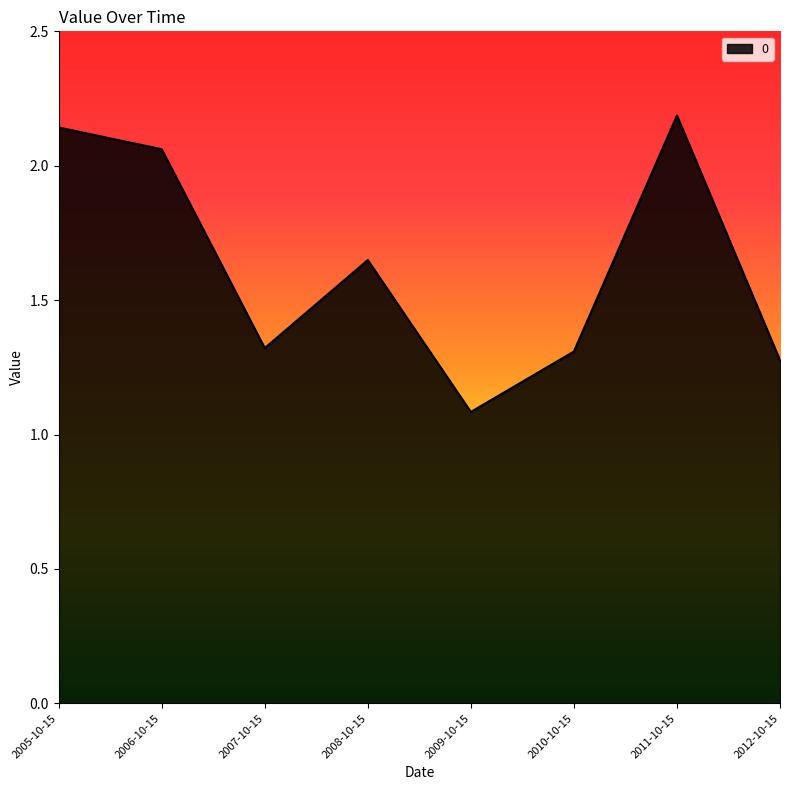

What is the difference between the maximum and minimum values?

1.1